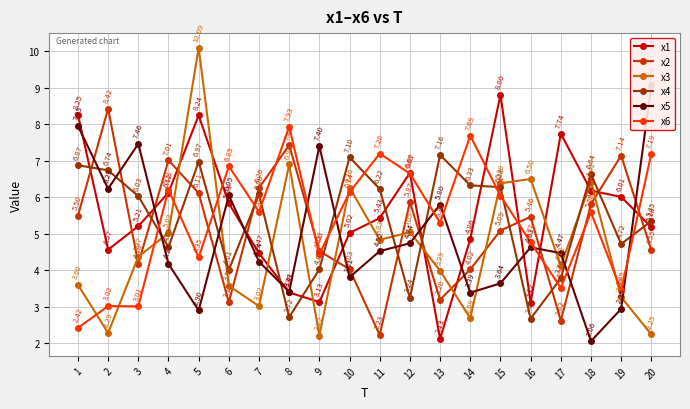

What is the spread (max minus min) of values at 12?

3.4